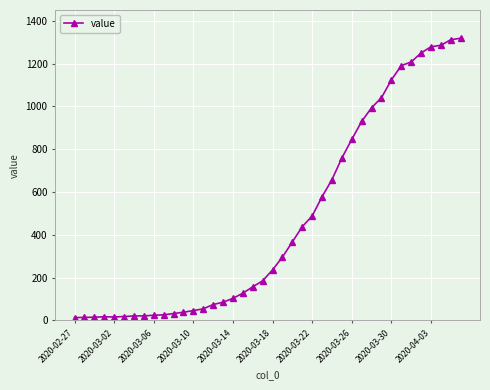

What is the sum of all values?

18686